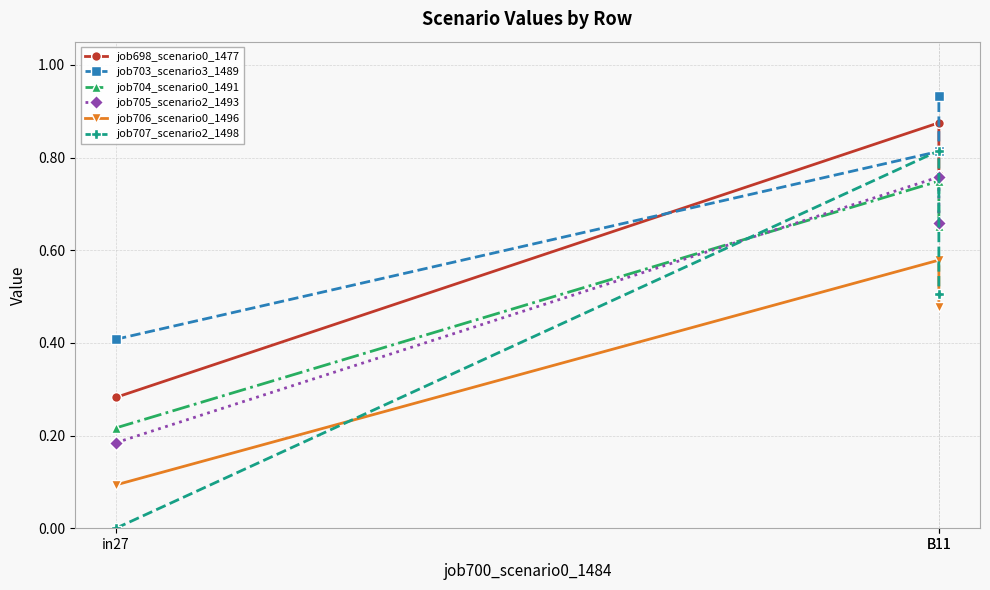

At which category is the sum across all series the highest?

B11